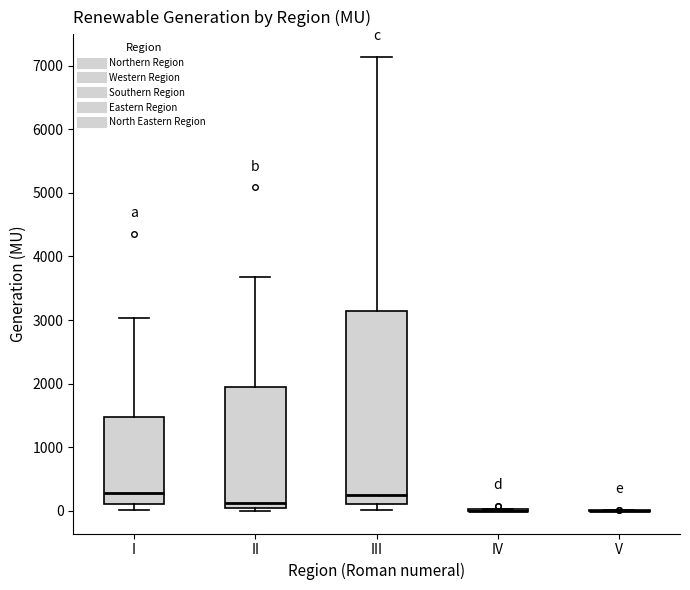

Reading left to right, transcribe this box plot: for each box, give where its median line is, the range the box spans, and where its two whiskers end, as read against the y-axis. The values are not printed on the chart, so give them approximately, as read against the axis.

I: median 300, box 100 to 1500, whiskers 0 to 3000
II: median 100, box 0 to 2000, whiskers 0 (just below the box's lower edge) to 3700
III: median 300, box 100 to 3100, whiskers 0 to 7100
IV: box collapsed to a line at 0, whiskers 0 to 0
V: box collapsed to a line at 0, whiskers 0 to 0